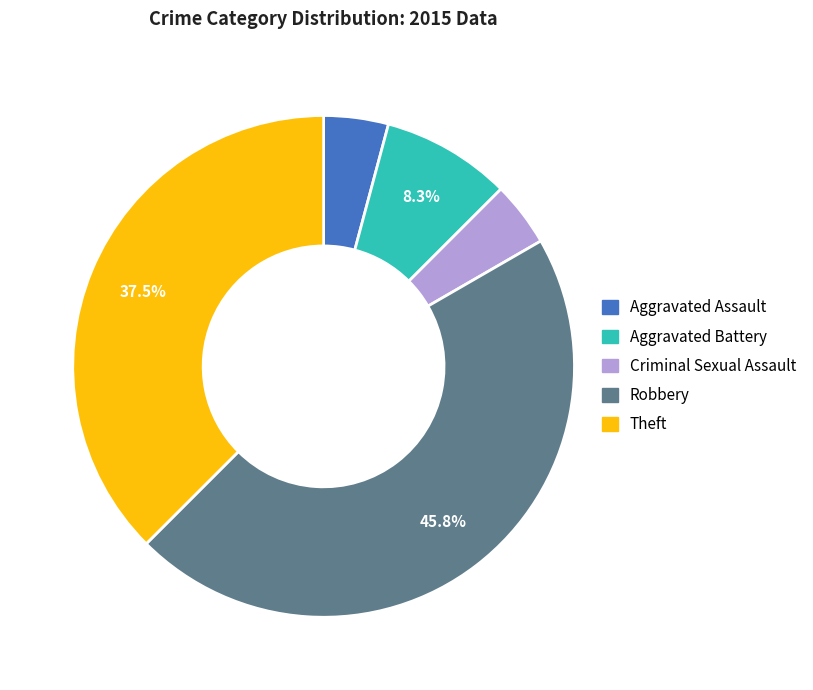

Is Robbery the majority of the pie?

No